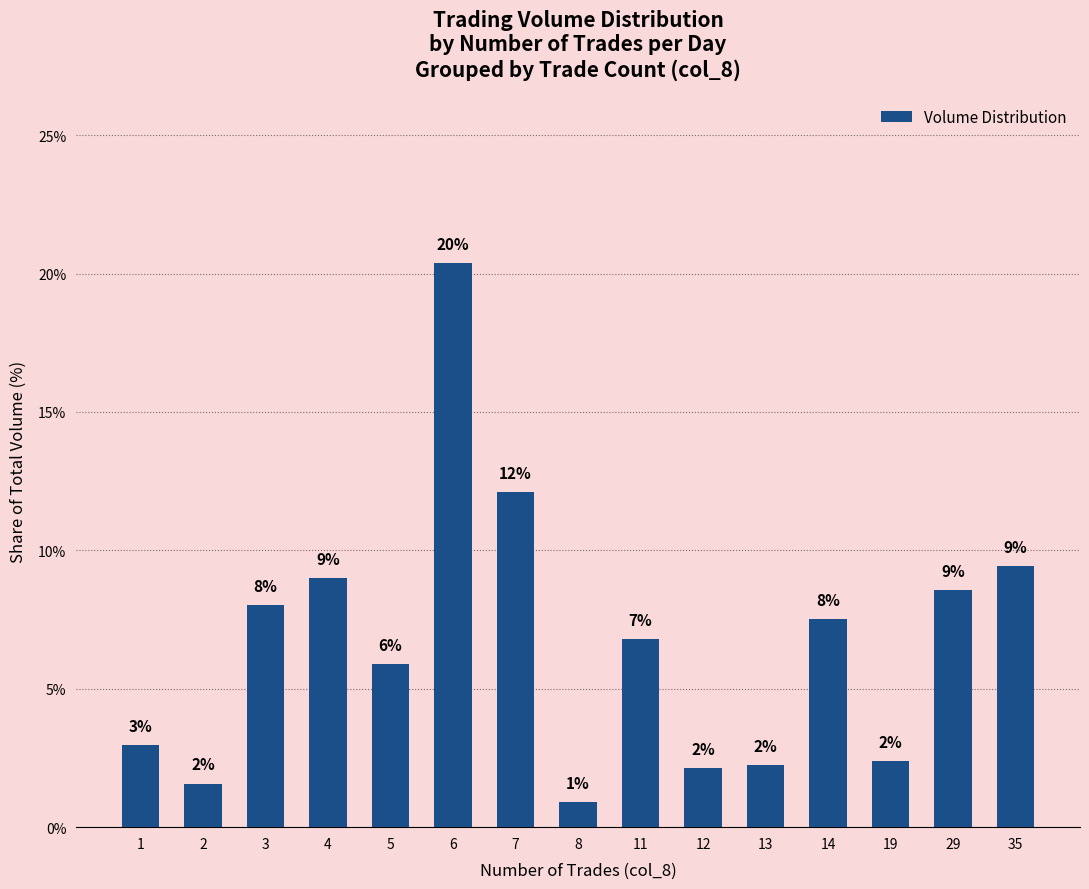

What is the difference between the second highest and minimum values?

11.2